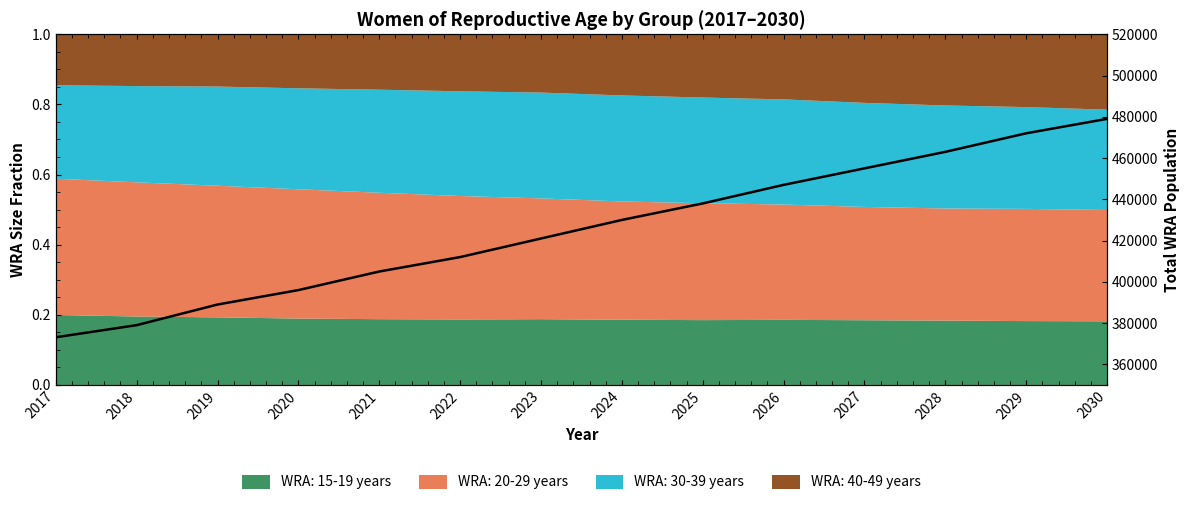

How many values exceed 430000?

6